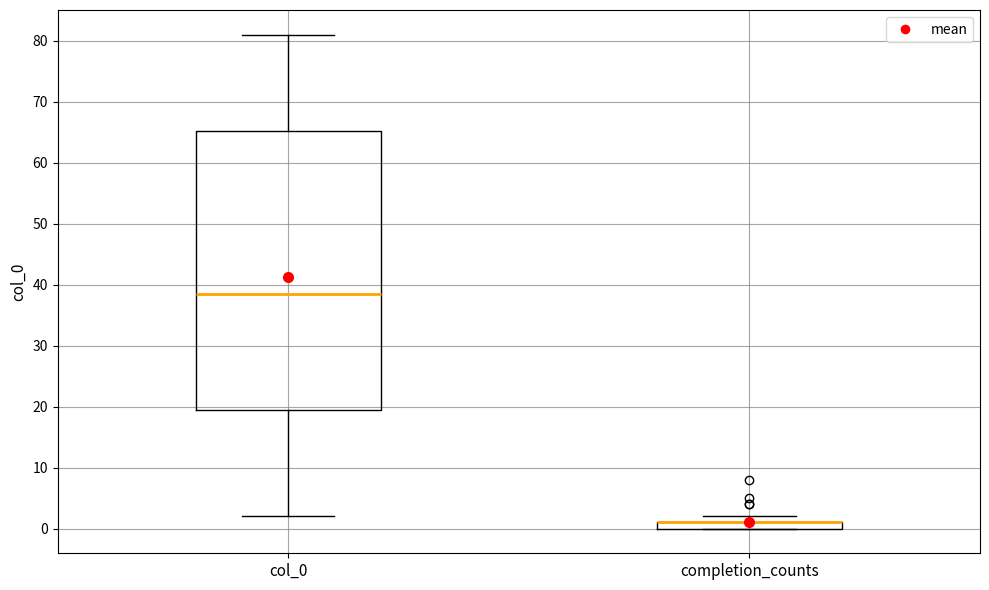

Where does the lower whisker of the box for col_0 end on the y-axis? The values are not printed on the chart, so give them approximately, as read against the axis.

2